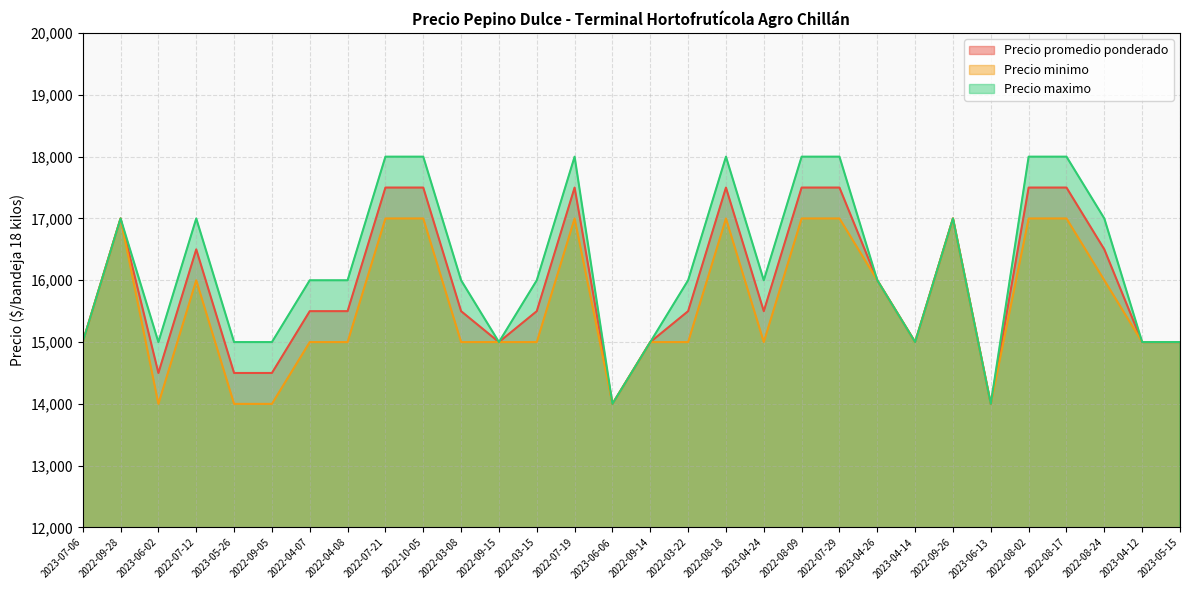

What is the difference between the maximum and second lowest values in the Precio promedio ponderado series?

3500